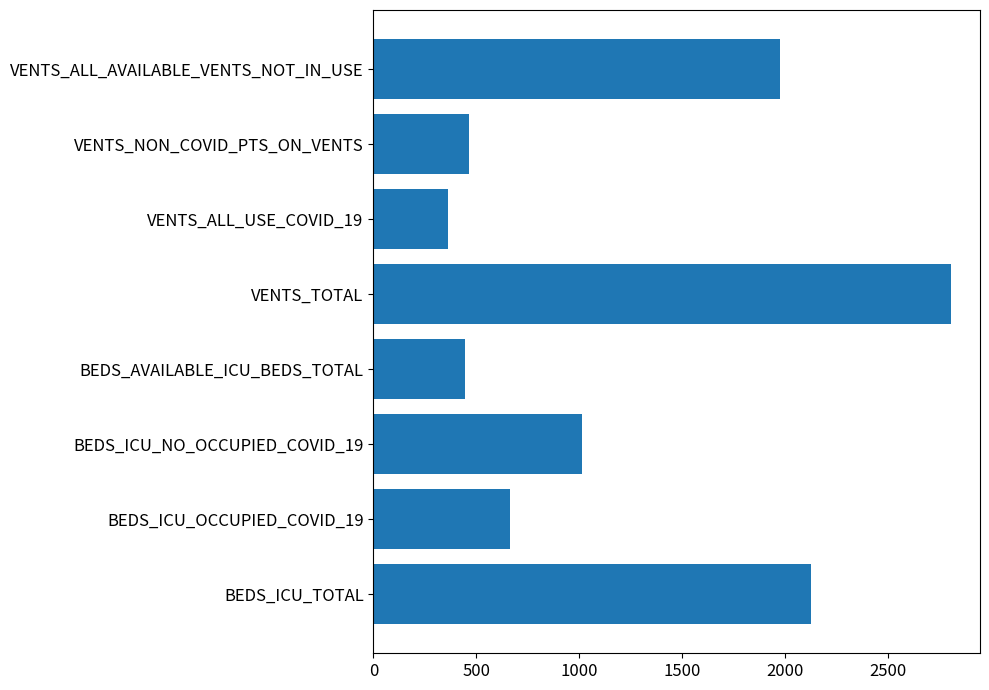

At which label is the value closest to 1585?

VENTS_ALL_AVAILABLE_VENTS_NOT_IN_USE